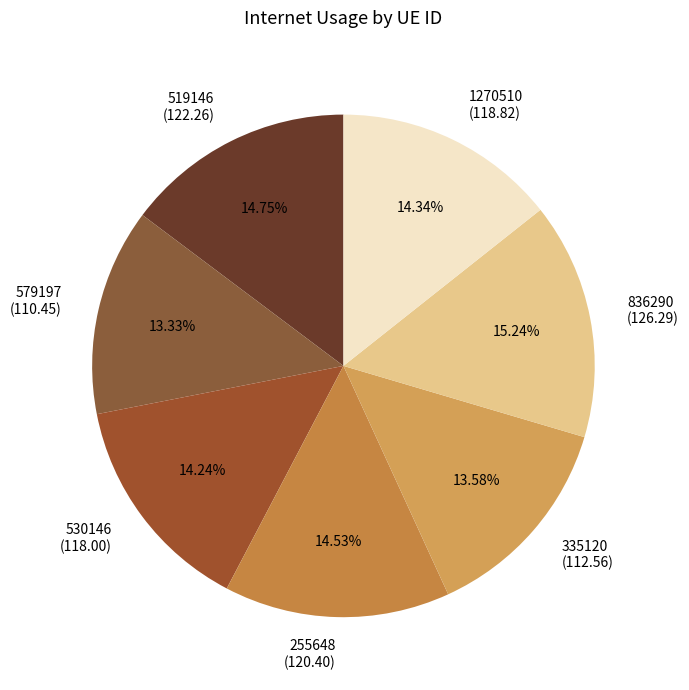

To the nearest percent, what is the combined percentage of 519146 and 255648?

29%